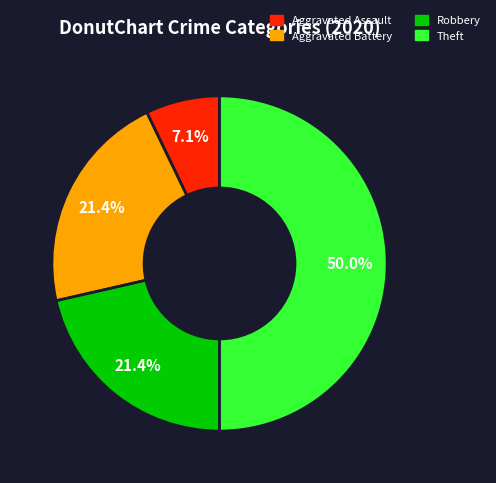

Does Aggravated Battery represent more than half of the total?

No